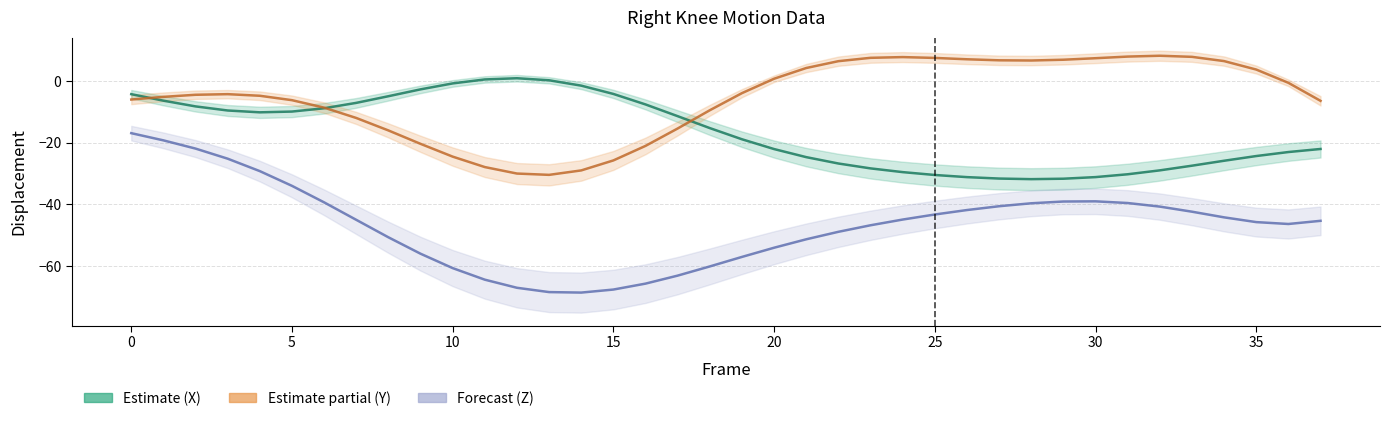

Where is the first local maximum for Right_Knee_X?

12